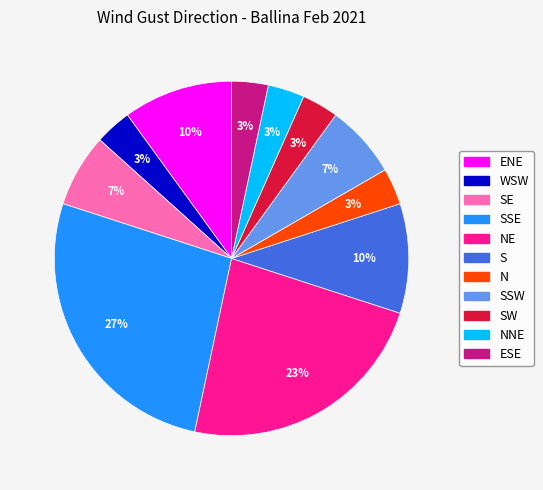

Is there any slice that represents more than half of the pie?

No